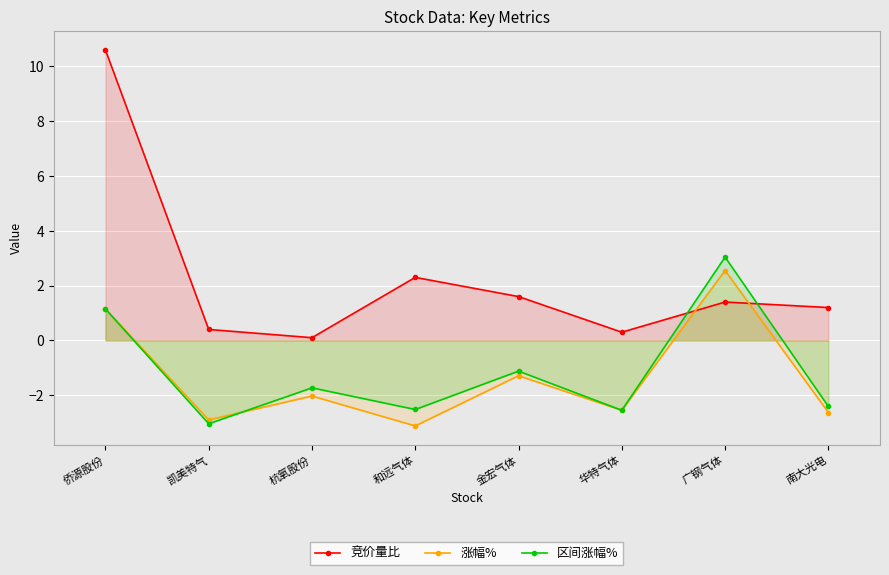

How many values in 区间涨幅% are below zero?

6